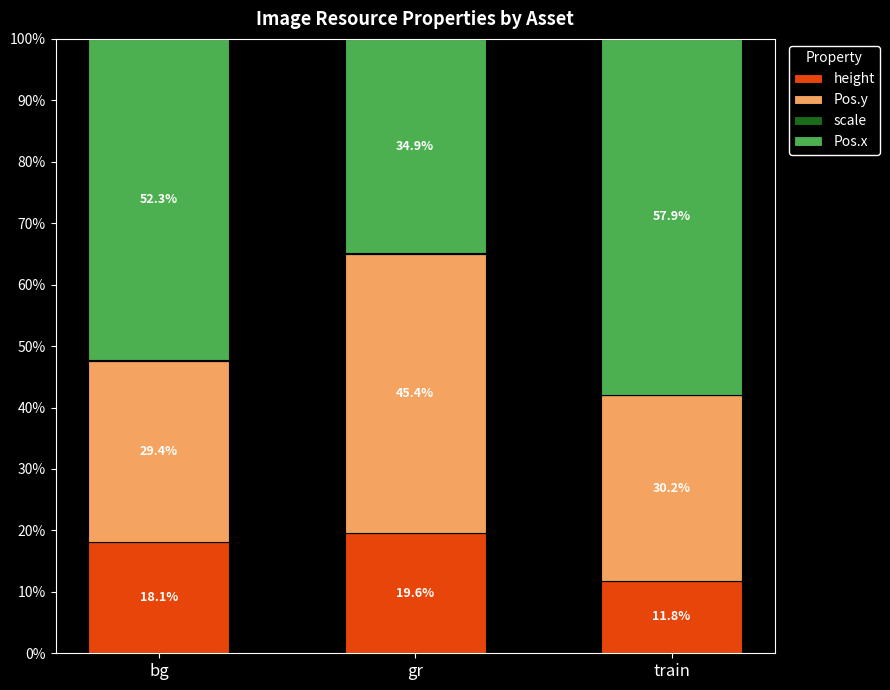

Where is height nearest to the value 15?

bg